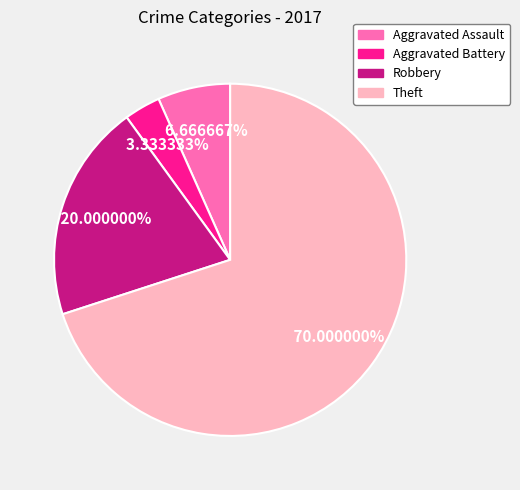

To the nearest percent, what percentage of the pie is Aggravated Assault?

7%